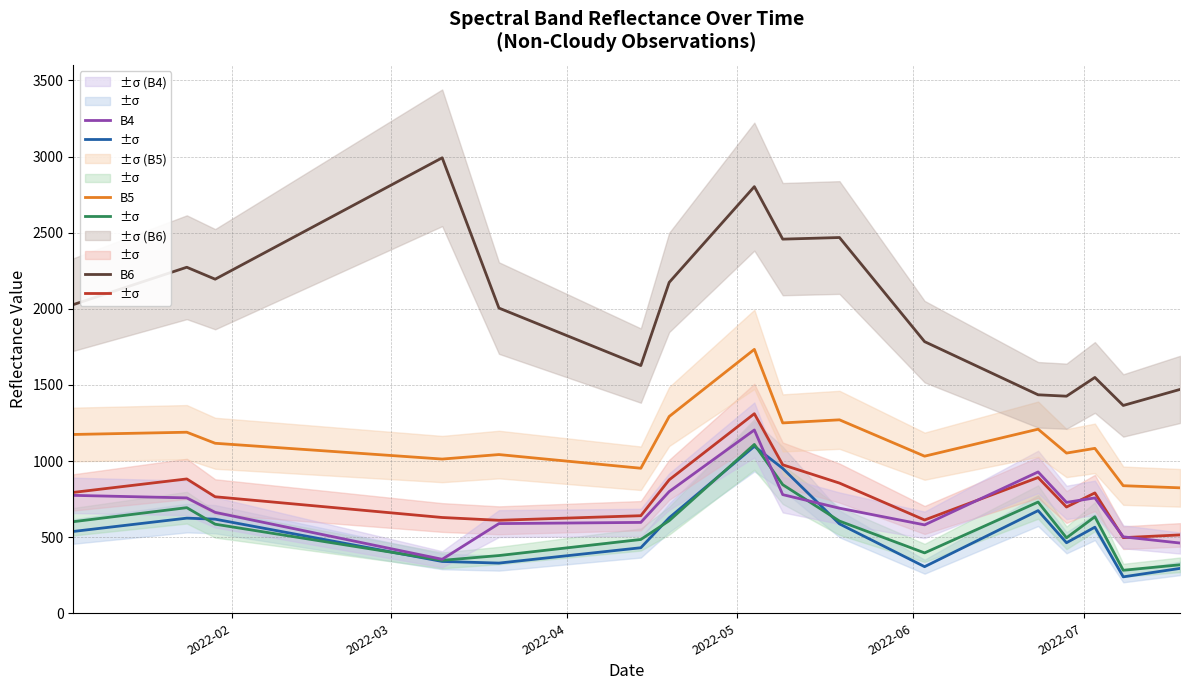

Reading left to right, extract all data points from this chart.

B1: 537.4	624.8	618.0	340.3	329.6	430.5	627.1	1096.4	951.8	587.2	306.0	674.3	463.3	565.5	239.2	294.8
B2: 601.5	693.6	585.1	347.7	379.2	484.6	608.2	1108.9	844.8	605.6	396.6	730.5	495.7	634.0	282.6	318.5
B3: 793.9	882.3	765.2	629.1	610.7	640.9	876.7	1310.7	975.3	855.1	612.7	891.7	697.8	790.5	496.7	514.7
B4: 774.5	757.9	662.6	354.6	589.0	596.9	799.4	1203.9	779.4	690.1	580.6	928.3	728.4	757.8	502.1	461.4
B5: 1174.4	1189.2	1116.6	1013.0	1042.5	952.5	1292.6	1733.3	1250.3	1270.6	1031.8	1209.2	1052.2	1083.2	837.9	824.0
B6: 2027.4	2272.8	2194.3	2991.7	2004.7	1626.9	2173.3	2802.2	2457.4	2468.0	1784.1	1435.0	1425.8	1548.9	1365.0	1470.2